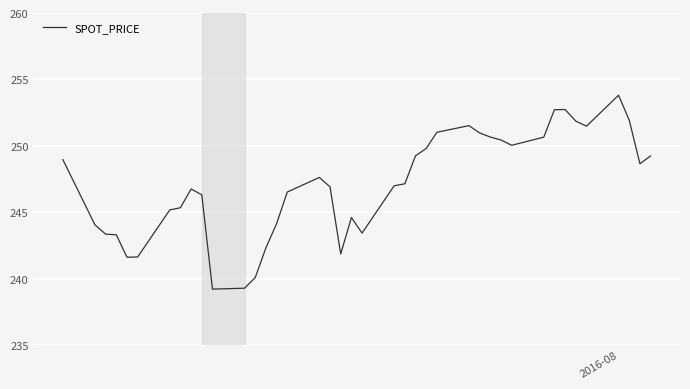

What is the difference between the maximum and minimum values?

14.6